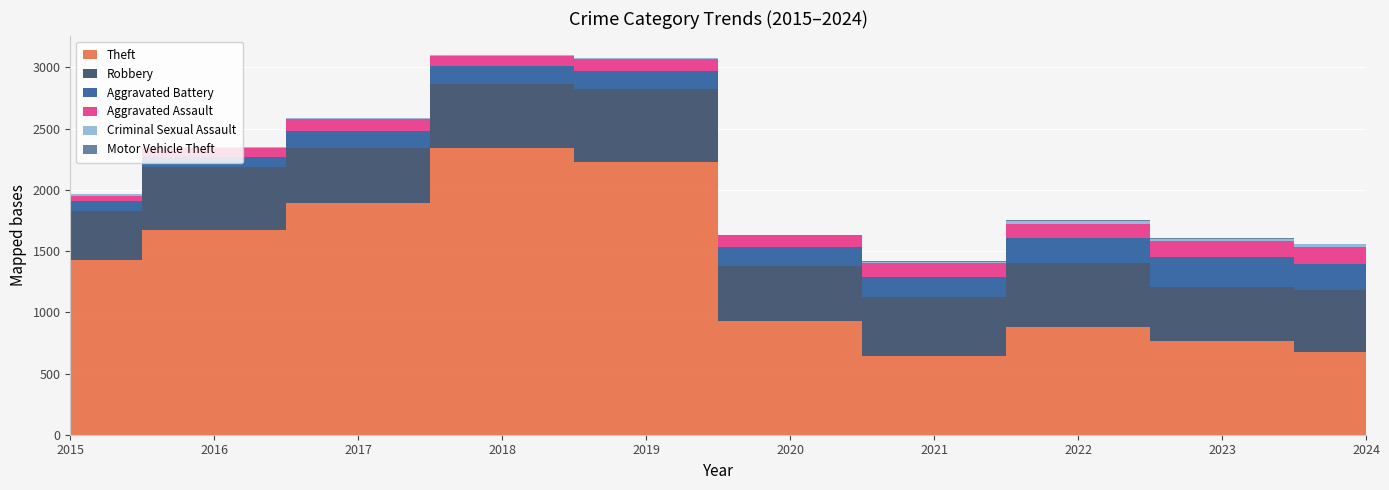

Reading right to left, transcribe all the data shown in this chart.

Theft: 675	766	880	642	930	2230	2342	1896	1676	1429
Robbery: 503	439	521	484	450	591	520	446	510	395
Aggravated Battery: 217	244	202	163	150	148	152	142	82	82
Aggravated Assault: 137	130	121	110	94	98	77	95	71	46
Criminal Sexual Assault: 24	22	24	14	3	8	11	8	8	12
Motor Vehicle Theft: 3	6	2	2	3	1	1	2	4	1